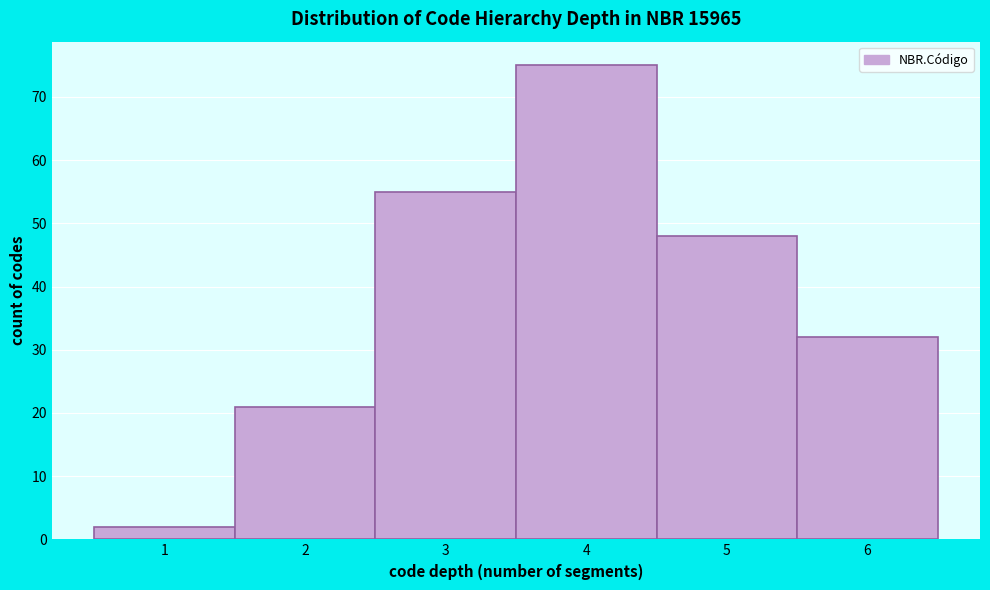

Which range on the x-axis has the tallest bar?

3.5 to 4.5